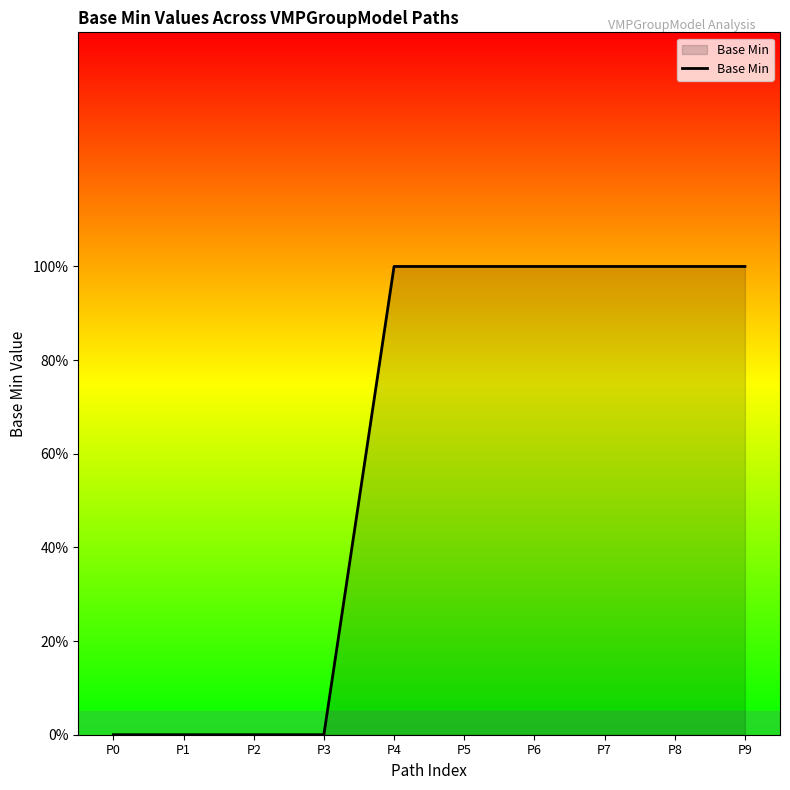

Does the chart have visible grid lines?

No